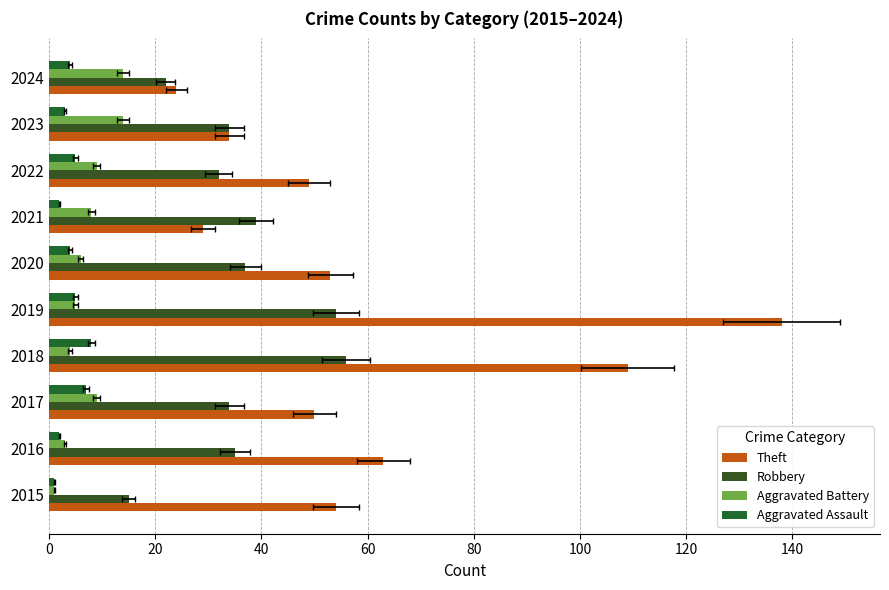

The Theft series shows 49 at 160. True or false?

False